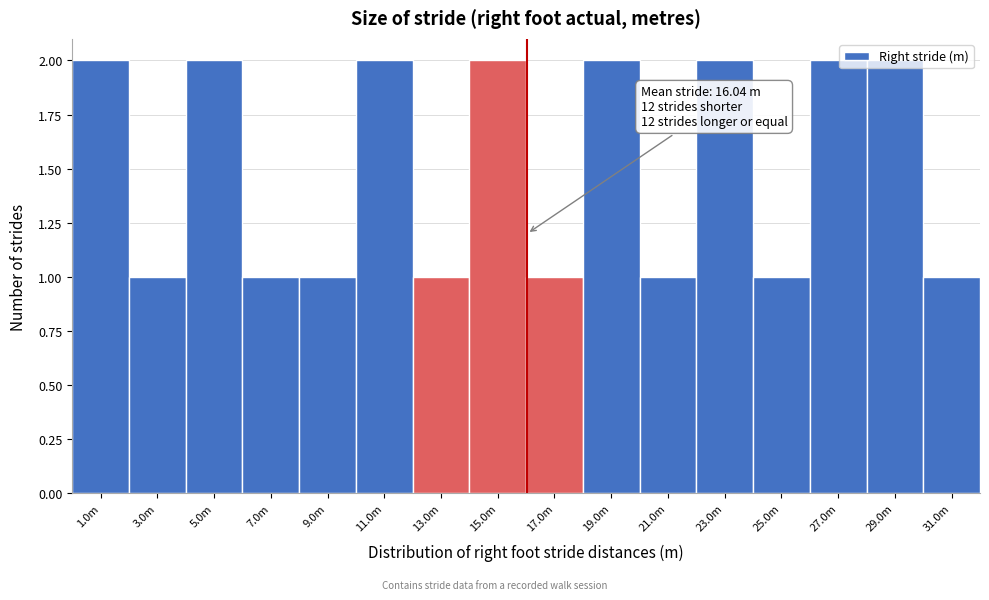

What is the sum of the values at 31.0m and 27.0m?

3